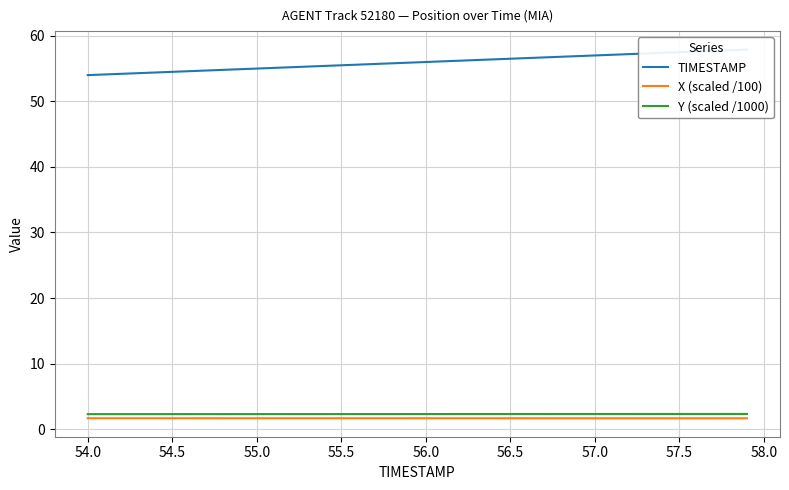

Reading right to left, what are all the values shown in this chart?

TIMESTAMP: 57.9	57.8	57.7	57.6	57.5	57.4	57.3	57.2	57.1	57.0	56.9	56.8	56.7	56.6	56.5	56.4	56.3	56.2	56.1	56.0	55.9	55.8	55.7	55.6	55.5	55.4	55.3	55.2	55.1	55.0	54.9	54.8	54.7	54.6	54.5	54.4	54.3	54.2	54.1	54.0
X (scaled /100): 1.7	1.7	1.7	1.7	1.7	1.7	1.7	1.7	1.7	1.7	1.7	1.7	1.7	1.7	1.7	1.7	1.7	1.7	1.7	1.7	1.7	1.7	1.7	1.7	1.7	1.7	1.7	1.7	1.7	1.7	1.7	1.7	1.7	1.7	1.7	1.7	1.7	1.7	1.7	1.7
Y (scaled /1000): 2.3	2.3	2.3	2.3	2.3	2.3	2.3	2.3	2.3	2.3	2.3	2.3	2.3	2.3	2.3	2.3	2.3	2.3	2.3	2.3	2.3	2.3	2.3	2.3	2.3	2.3	2.3	2.3	2.3	2.3	2.3	2.3	2.3	2.3	2.3	2.3	2.3	2.3	2.3	2.3